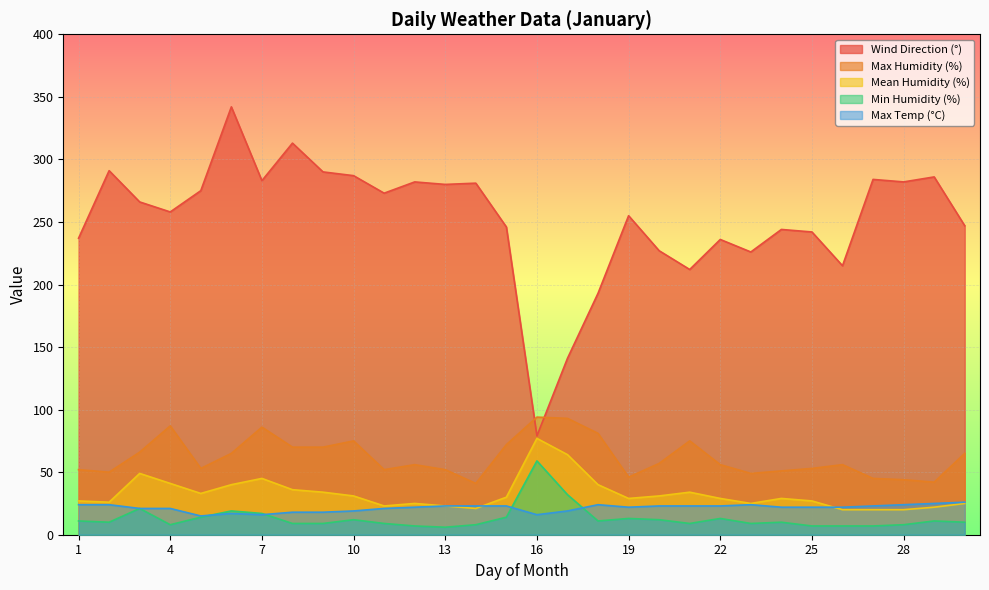

True or false: Wind Direction (°) and Max Temp (°C) cross at least once.

False